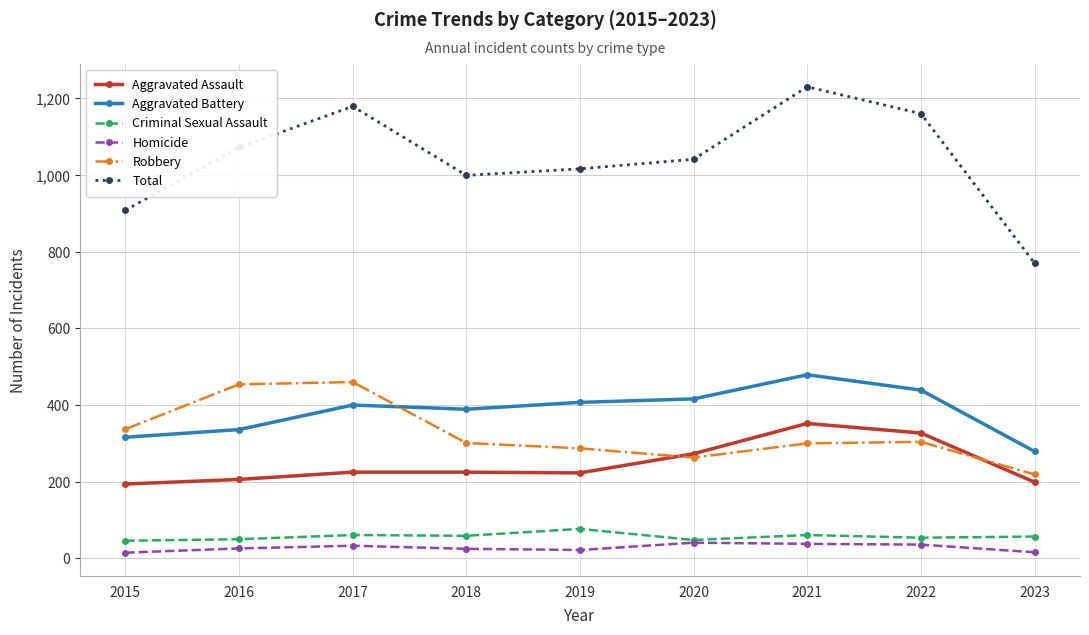

How many lines are shown in the chart?

6